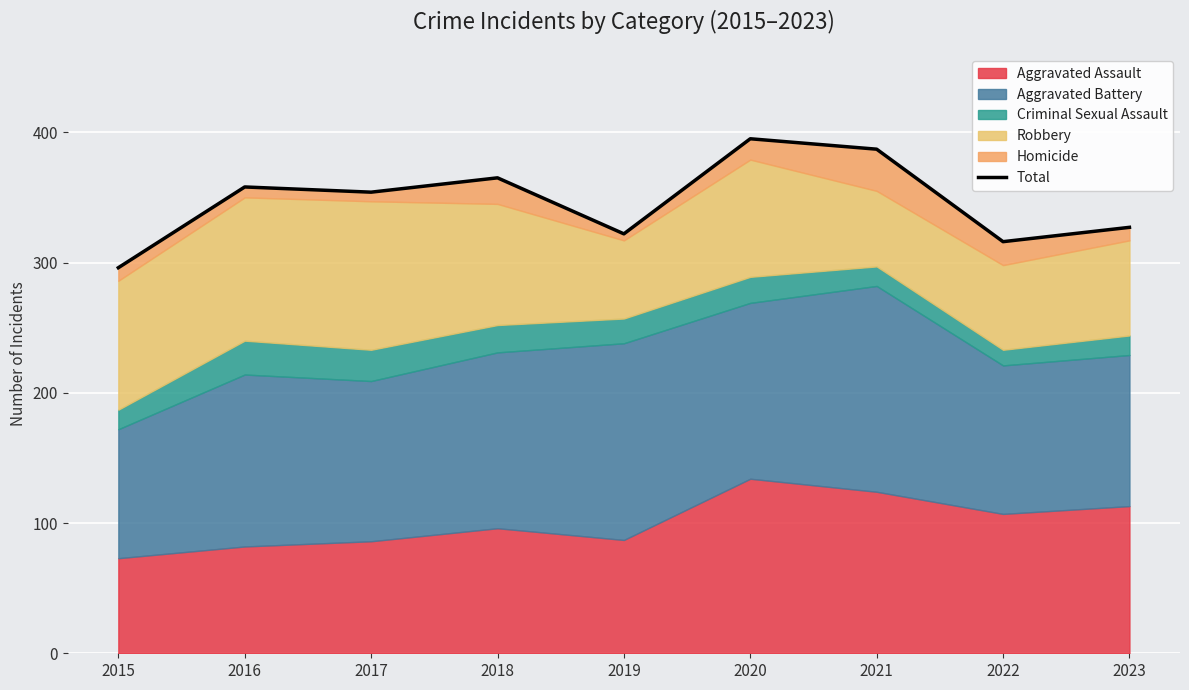

How many interior local valleys (lower than both neighbors) does the data have?

3